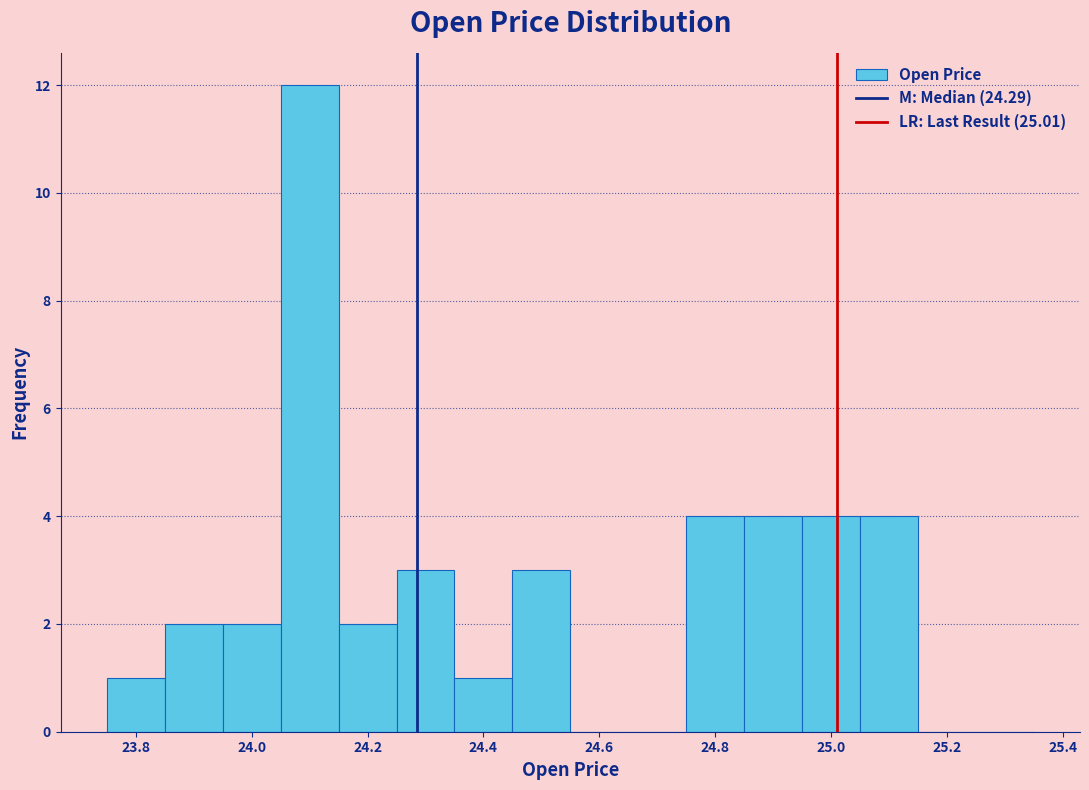

Reading left to right, list every bar in this chart as the range it spans on the x-axis followed by its height. Neither the bar edges nor the heights are printed on the chart, so give them approximately, as read against the axes.

23.75 to 23.85: 1
23.85 to 23.95: 2
23.95 to 24.05: 2
24.05 to 24.15: 12
24.15 to 24.25: 2
24.25 to 24.35: 3
24.35 to 24.45: 1
24.45 to 24.55: 3
24.55 to 24.65: 0
24.65 to 24.75: 0
24.75 to 24.85: 4
24.85 to 24.95: 4
24.95 to 25.05: 4
25.05 to 25.15: 4
25.15 to 25.25: 0
25.25 to 25.35: 0